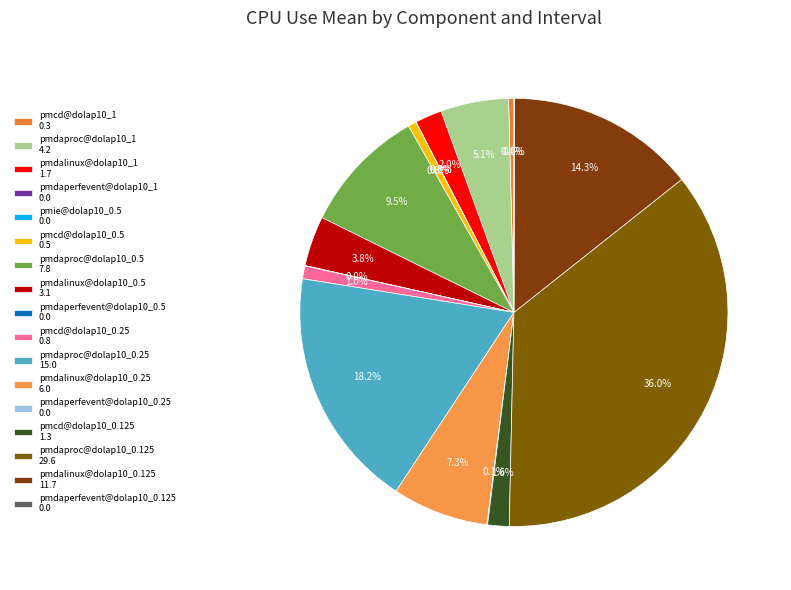

Is there any slice that represents more than half of the pie?

No